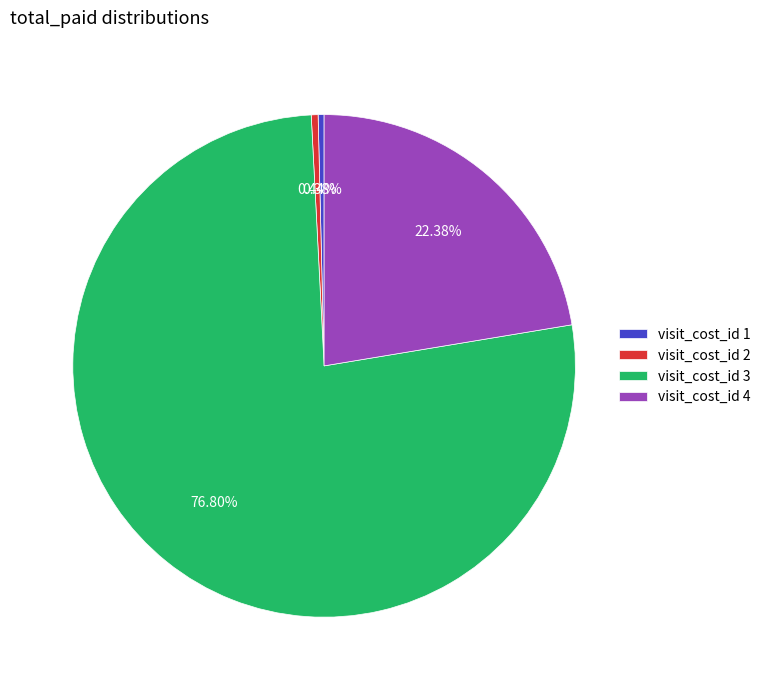

Count the number of slices in the pie.

4